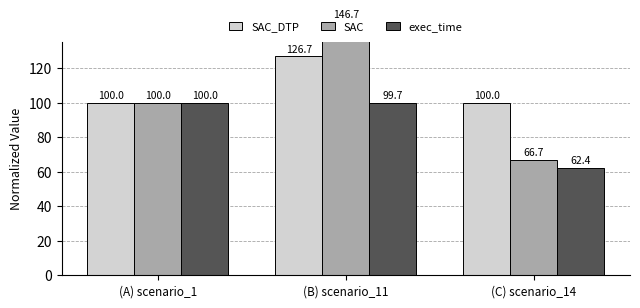

What is the smallest value displayed?

62.4